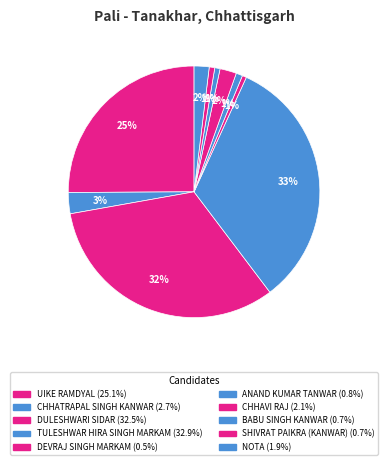

What is the largest slice in the pie chart?

TULESHWAR HIRA SINGH MARKAM